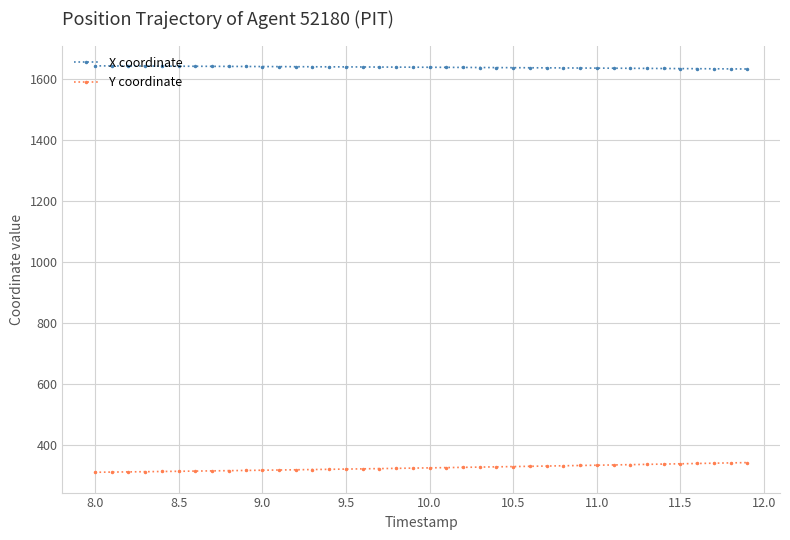

Which series has the largest total across all categories?

X coordinate